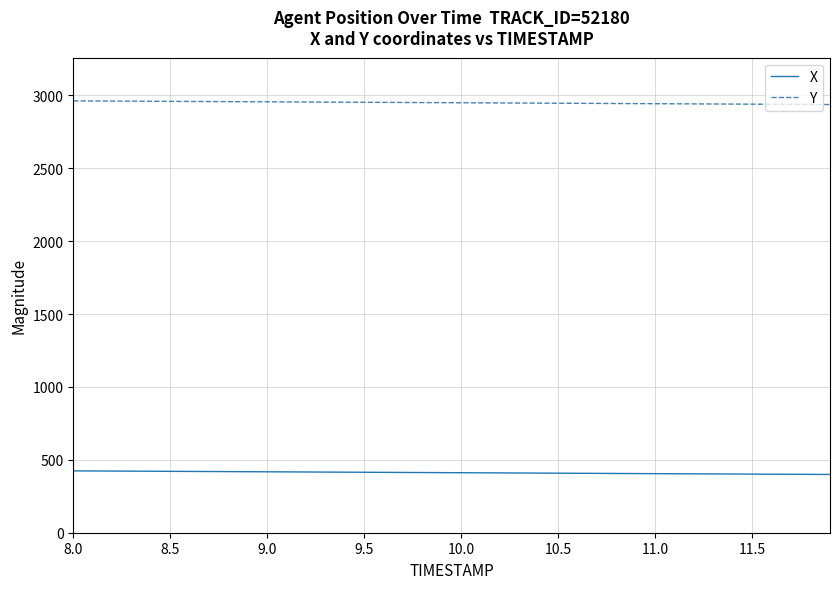

What is the lowest value of the Y series?

2937.8